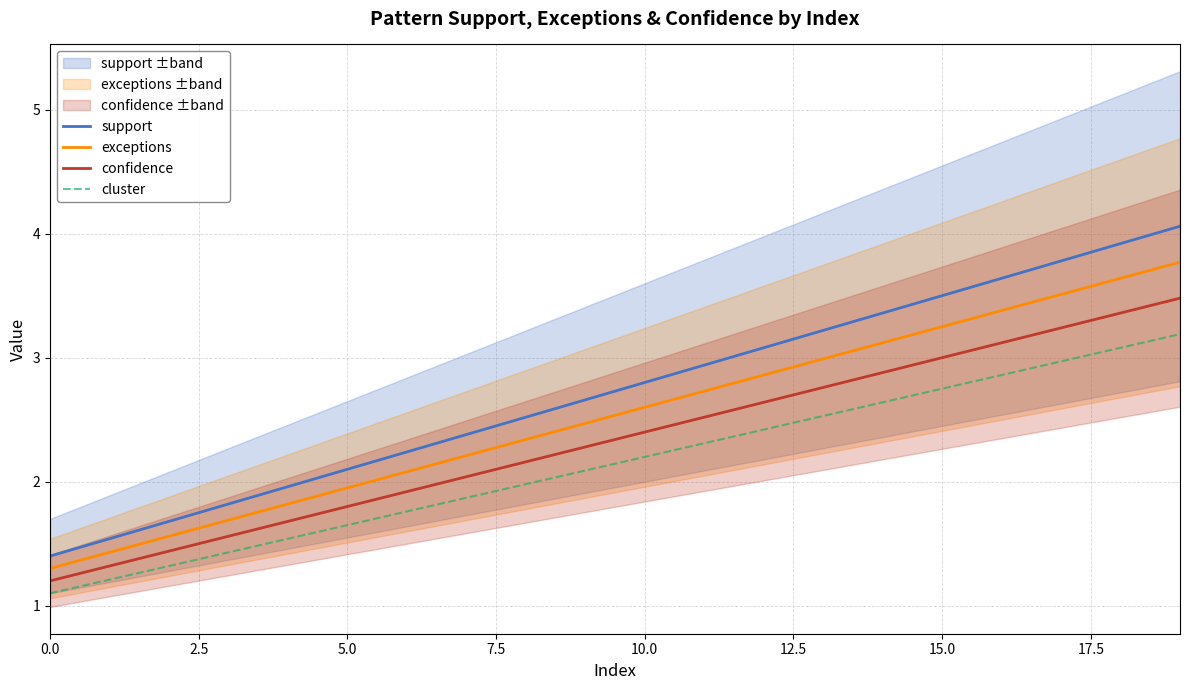

Does the chart have visible grid lines?

Yes